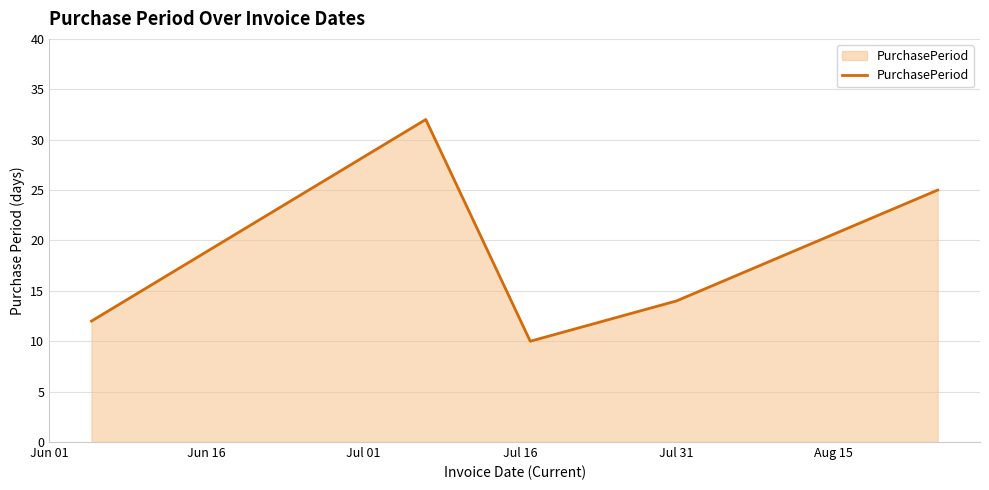

What is the minimum value shown in the chart?

10